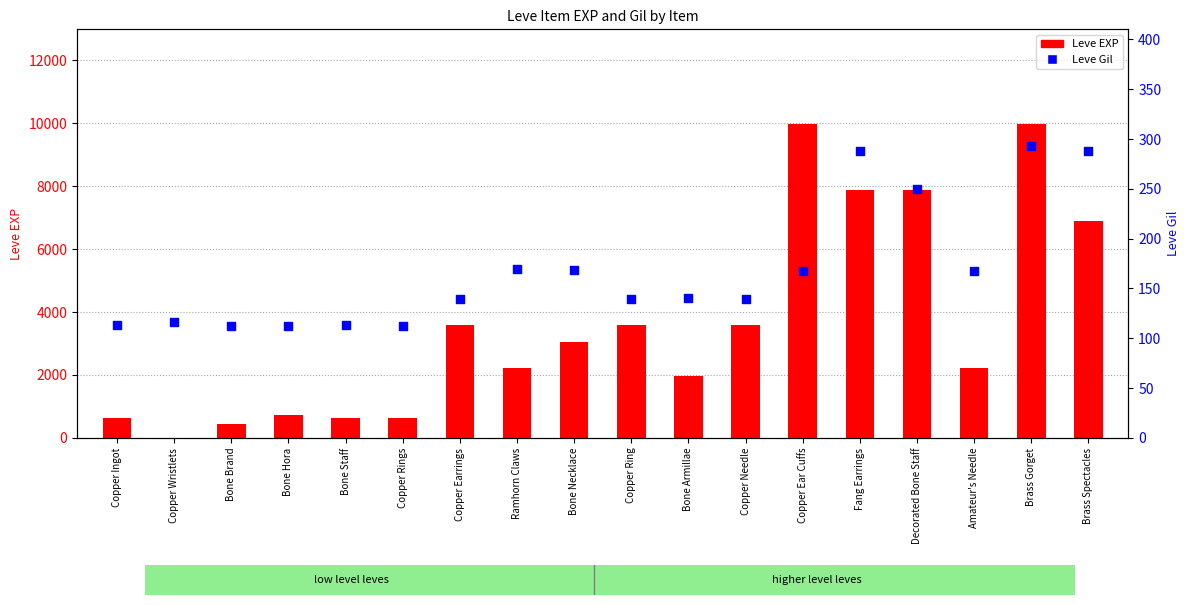

Which series contains the highest Y value?

Leve EXP